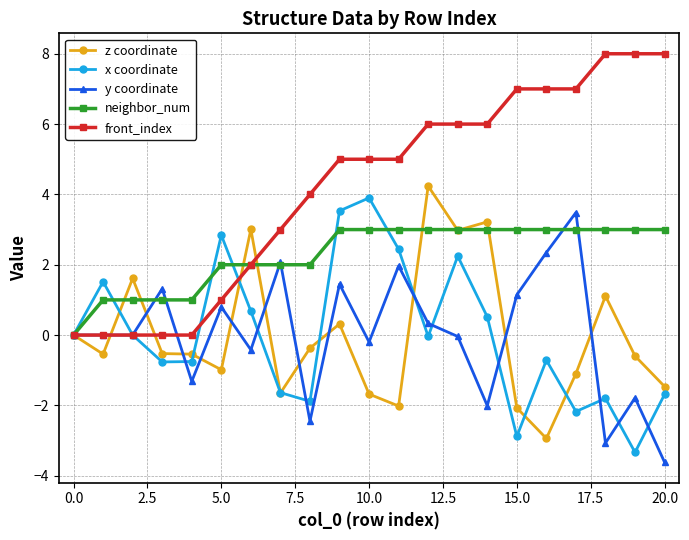

In x coordinate, how many points are lower than both neighbors (excluding endpoints)?

6